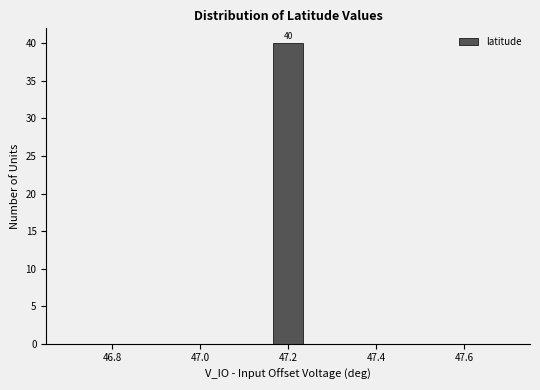

Around what value on the x-axis is the tallest bar? Give the approximate position of its centre, as read against the axis.

47.20